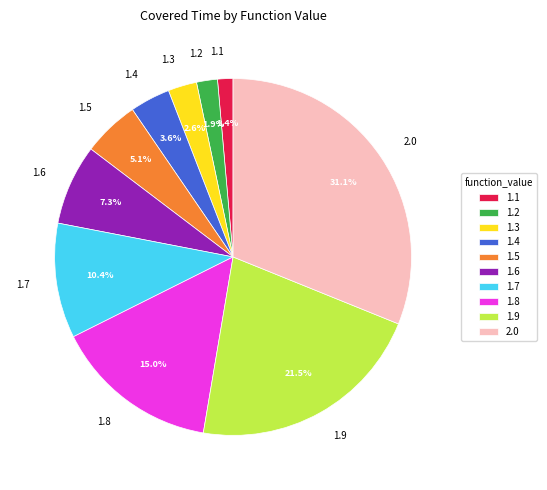

Which category has the biggest portion of the pie?

2.0